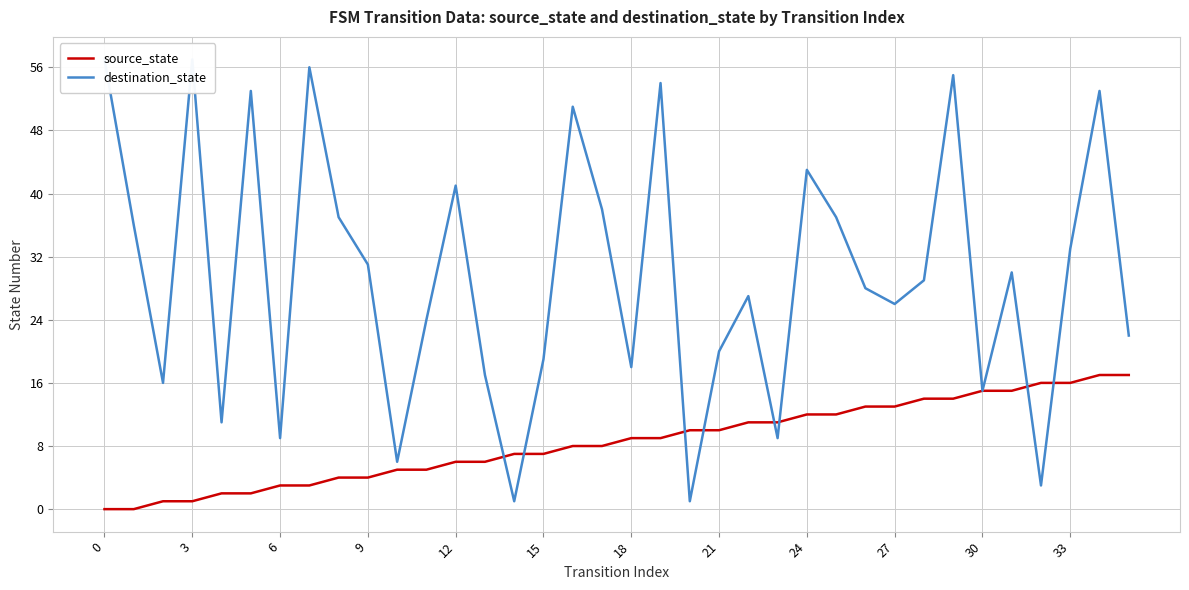

Which has a higher value, 18 or 0?

18